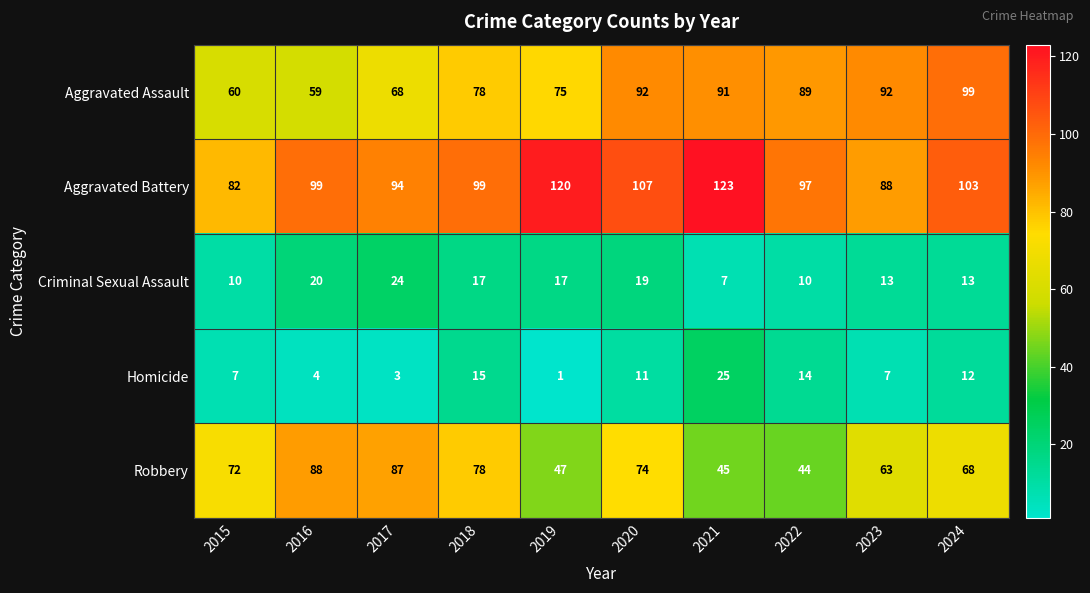

Which series has the largest range (max minus min)?

Robbery